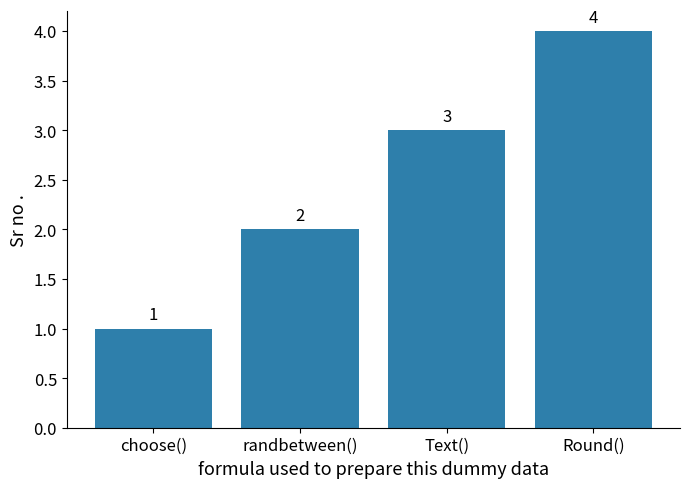

True or false: the data shows 3 at randbetween().

False